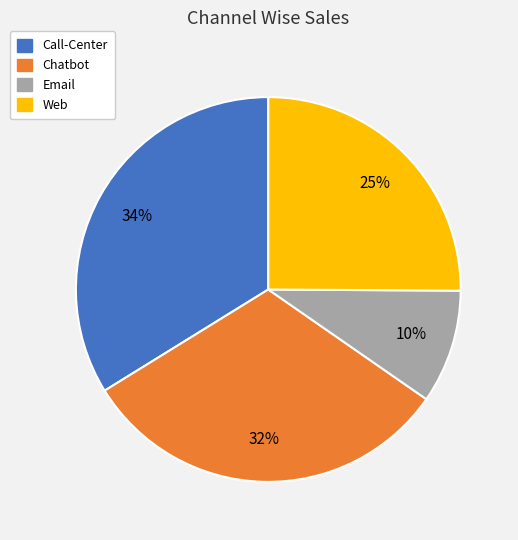

How many slices are in this pie chart?

4